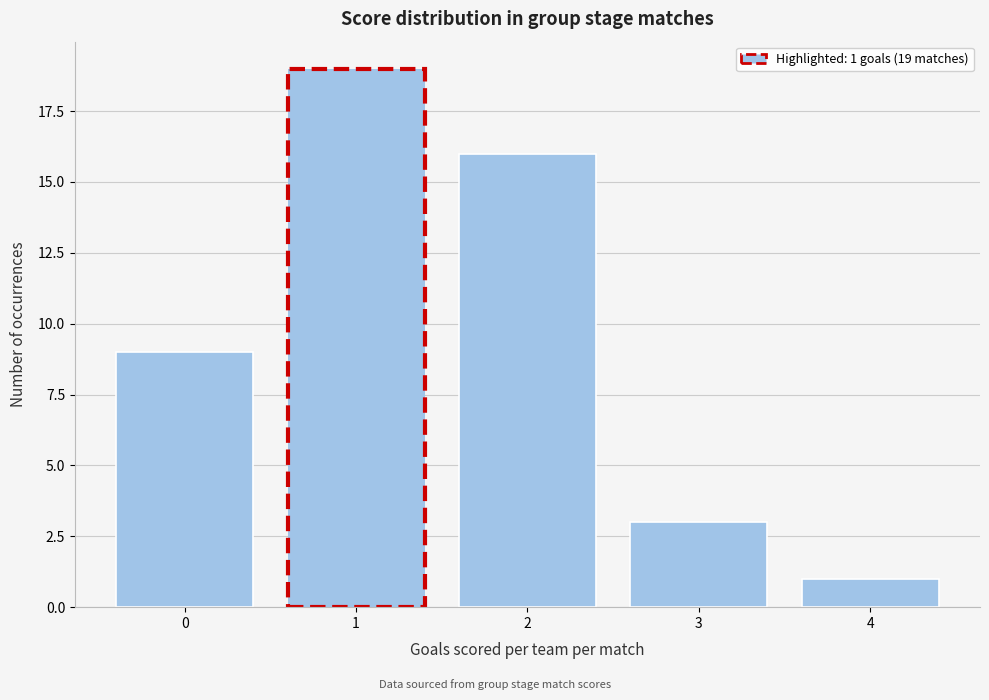

Reading left to right, what are all the values shown in this chart?

9	19	16	3	1